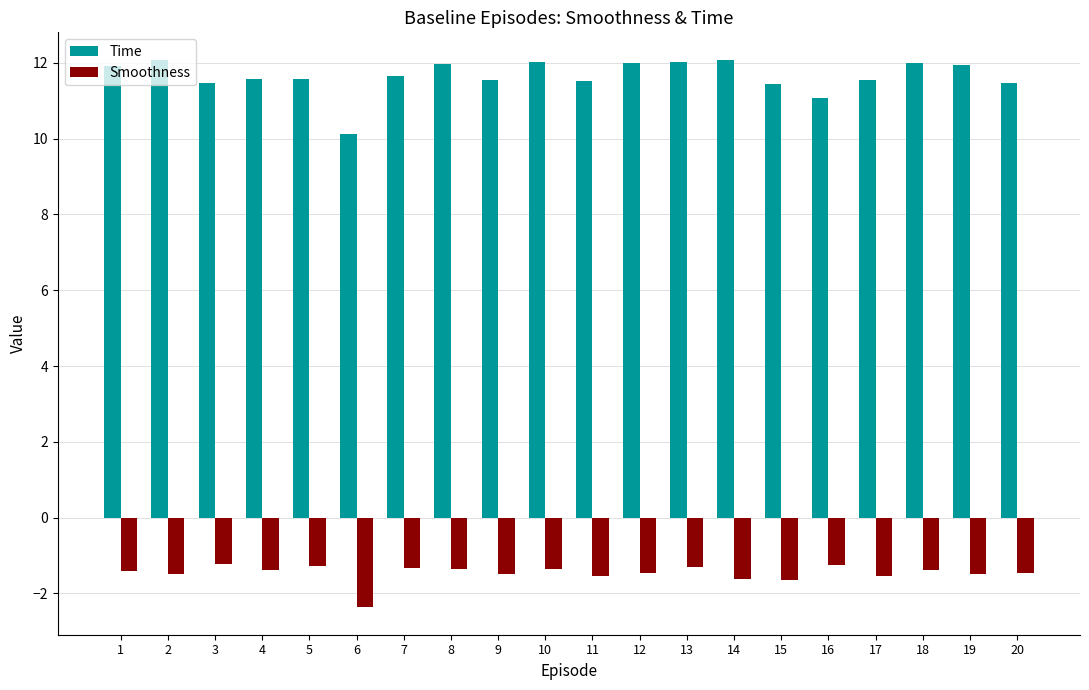

What is the value of the Time bar at the 9th from the left?

11.6